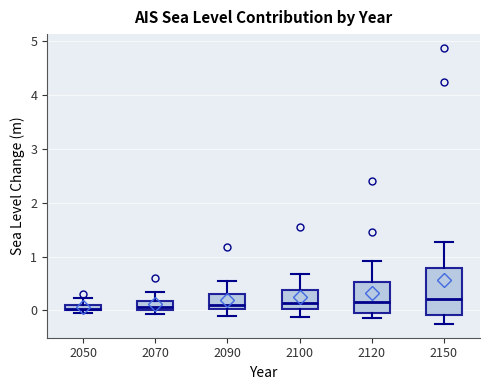

Where is the upper edge of the box at x = 2120 on the y-axis? The values are not printed on the chart, so give them approximately, as read against the axis.

0.5